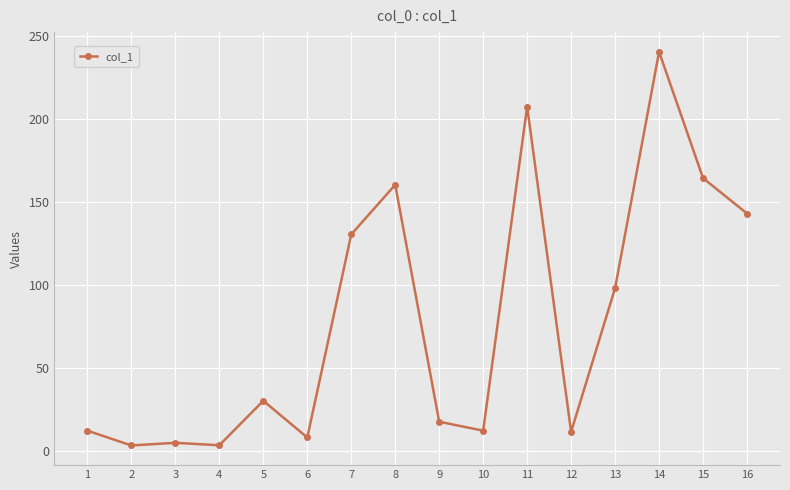

What is the value of the 3rd point from the left?

5.1